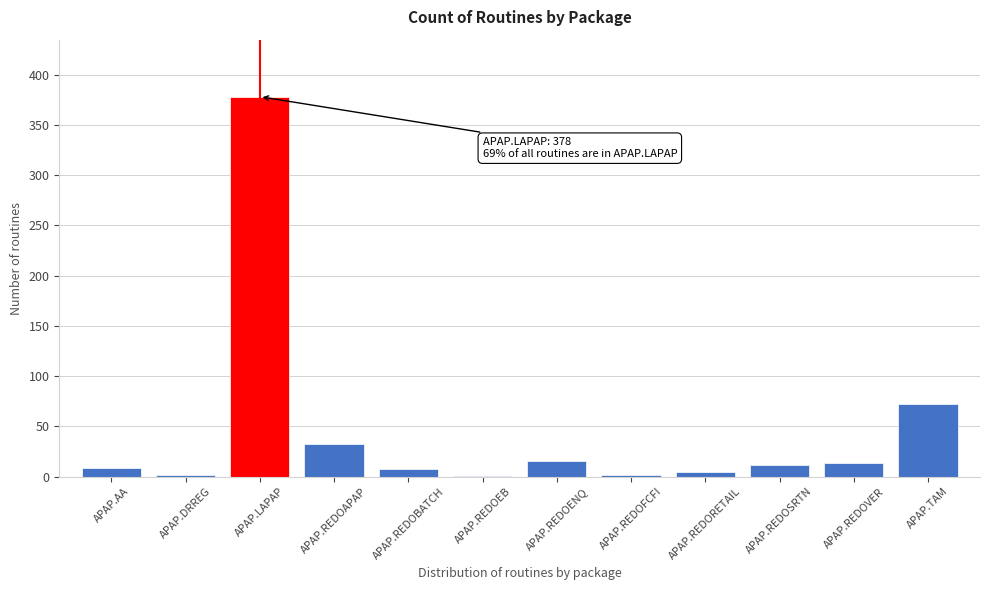

What is the change in value from APAP.REDOAPAP to APAP.REDOENQ?

-16